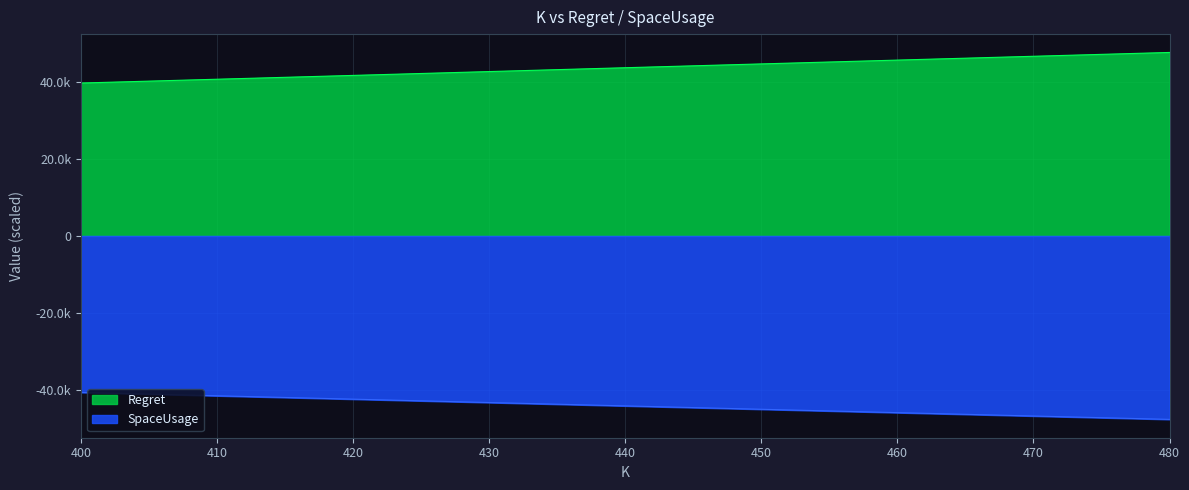

The value of SpaceUsage at 400 is -40648.5. True or false?

True